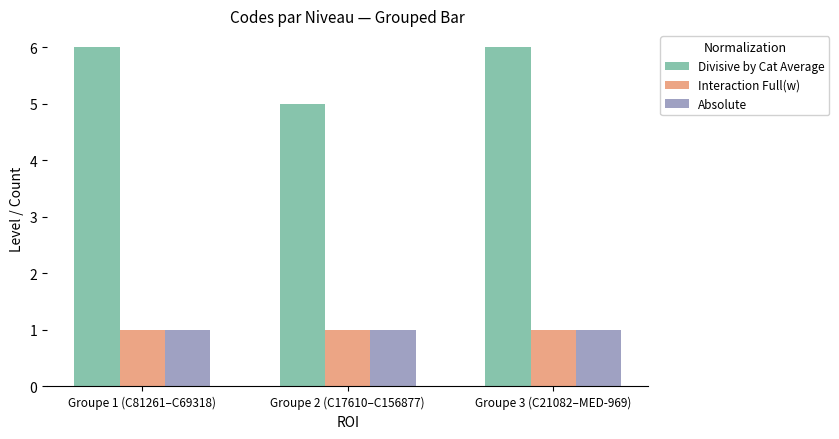

Are the bars grouped side by side (vs. stacked)?

Yes